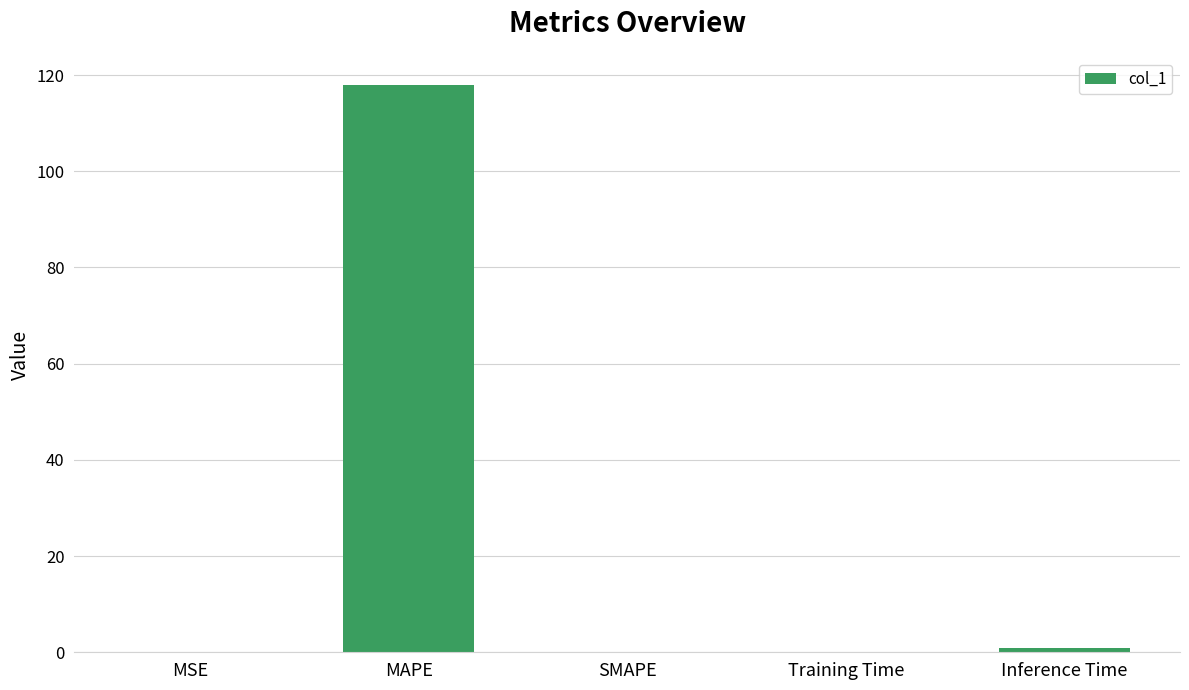

What is the sum of all values?

118.9